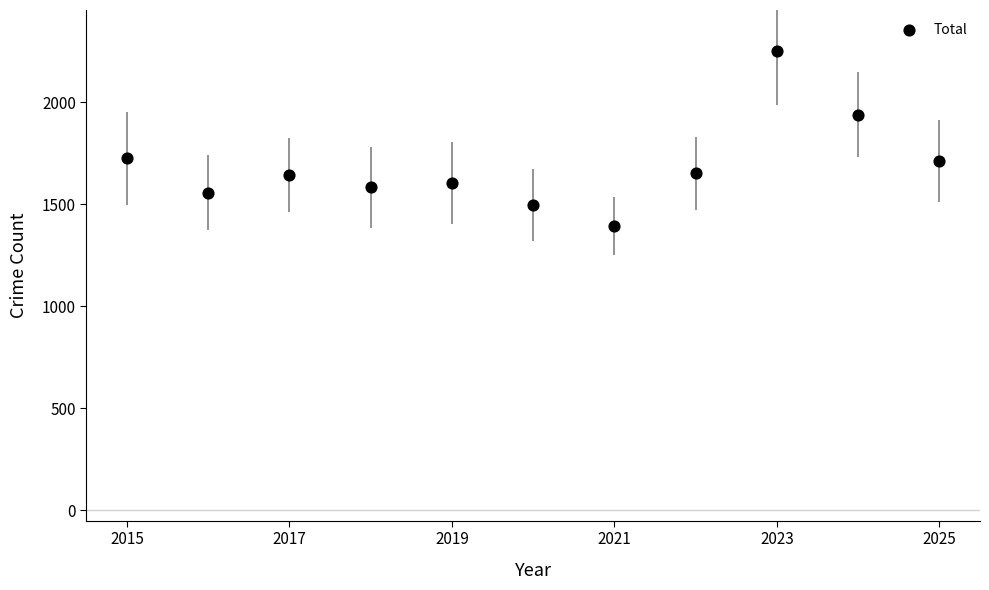

What is the range of Y values (max minus min)?

858